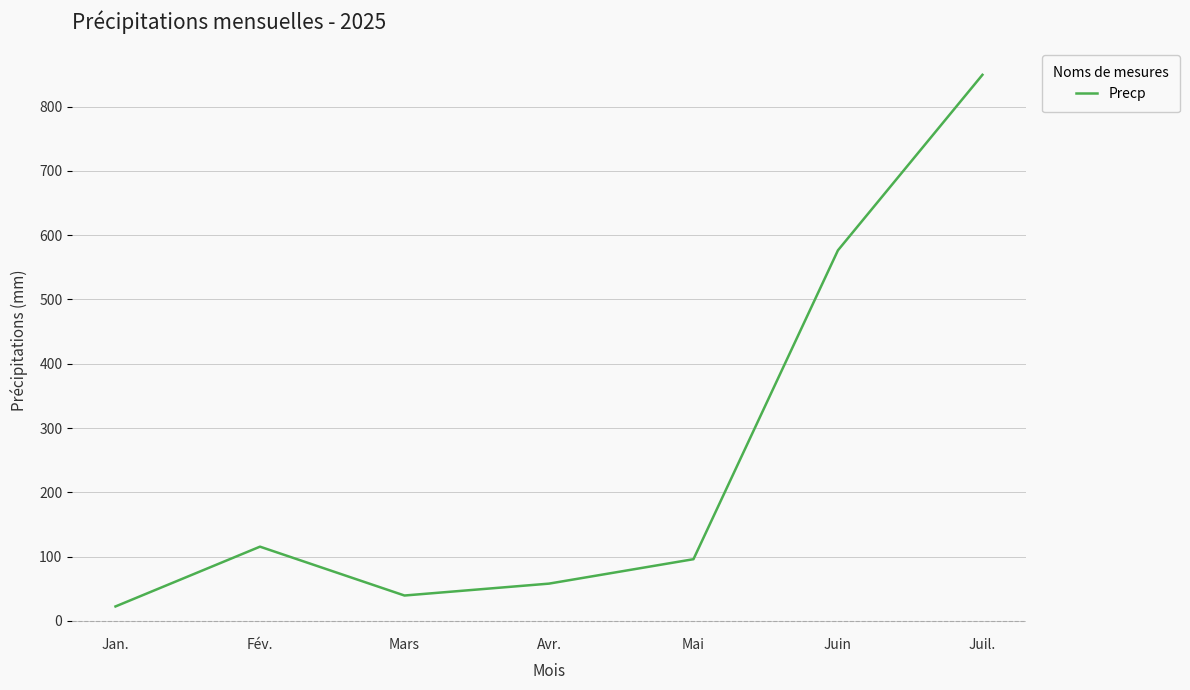

What is the greatest value displayed?

849.5